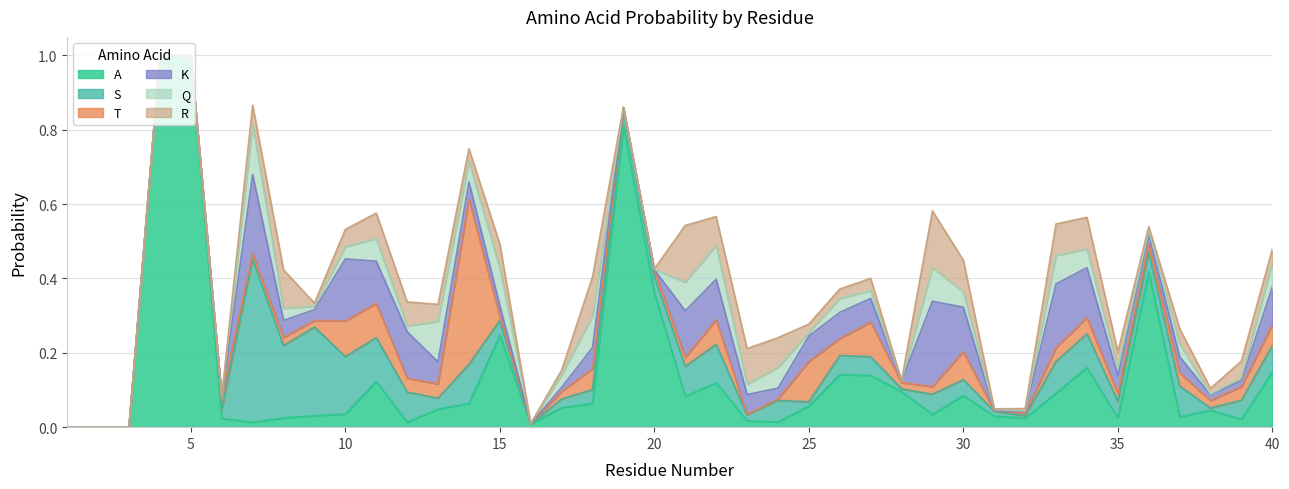

What is the sum of all K values?

2.3